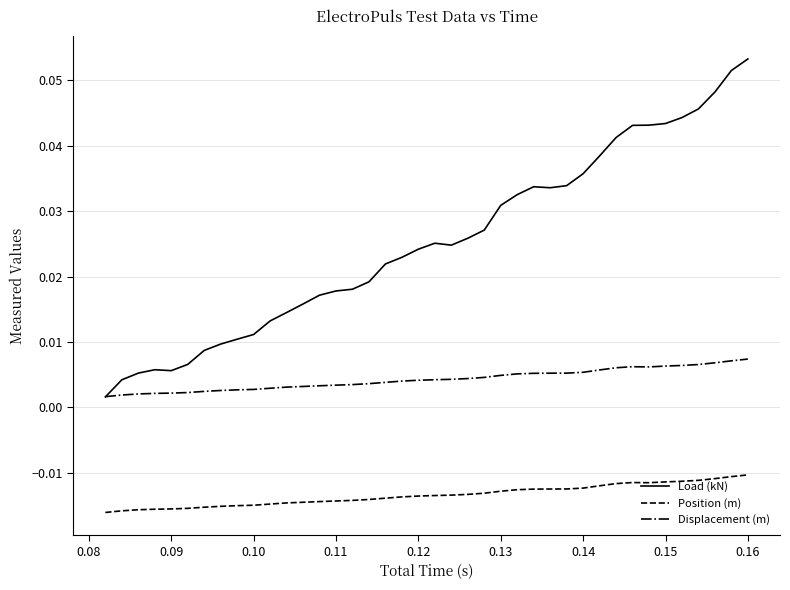

Which series has the largest total across all categories?

Load (kN)